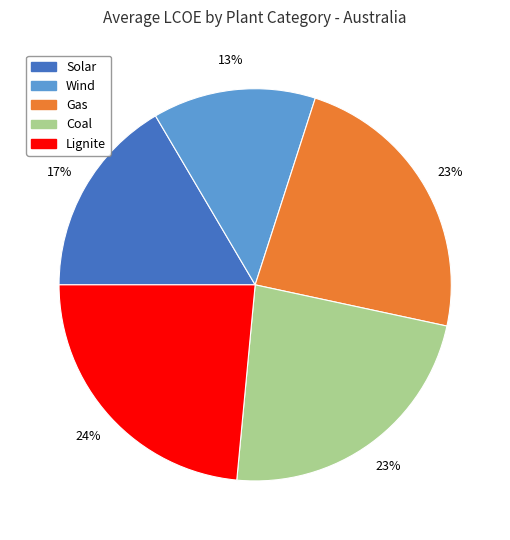

To the nearest percent, what portion does Gas represent?

23%